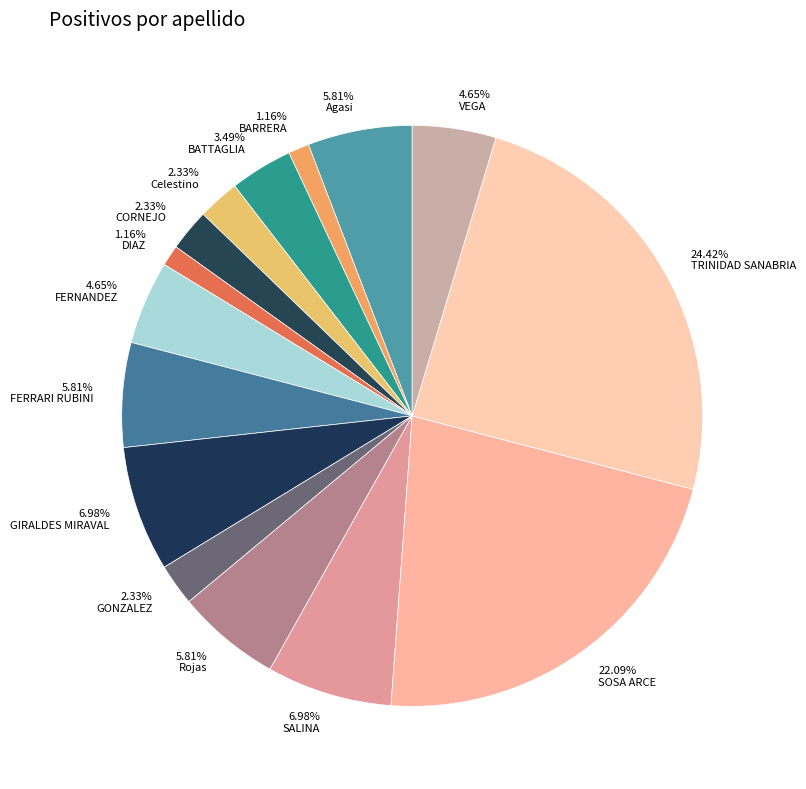

What is the ratio of the value at 6.98% GIRALDES MIRAVAL to the value at 4.65% FERNANDEZ?

1.5